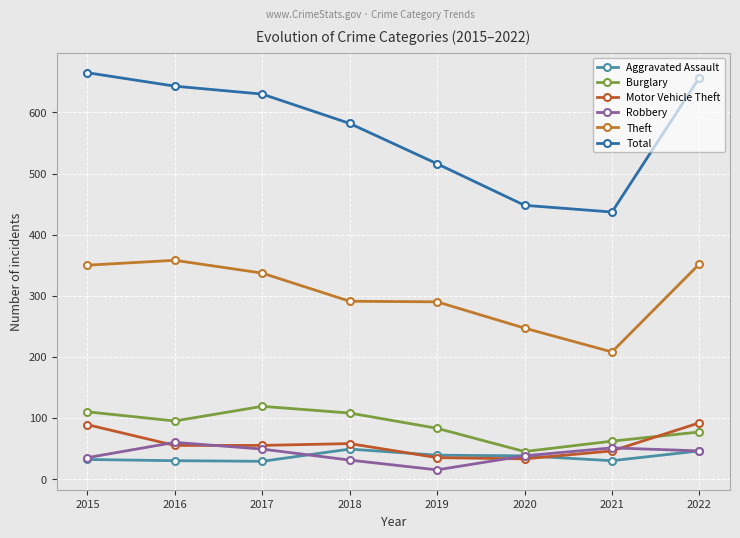

Between which two adjacent categories do Burglary and Motor Vehicle Theft first intersect?

2021 and 2022